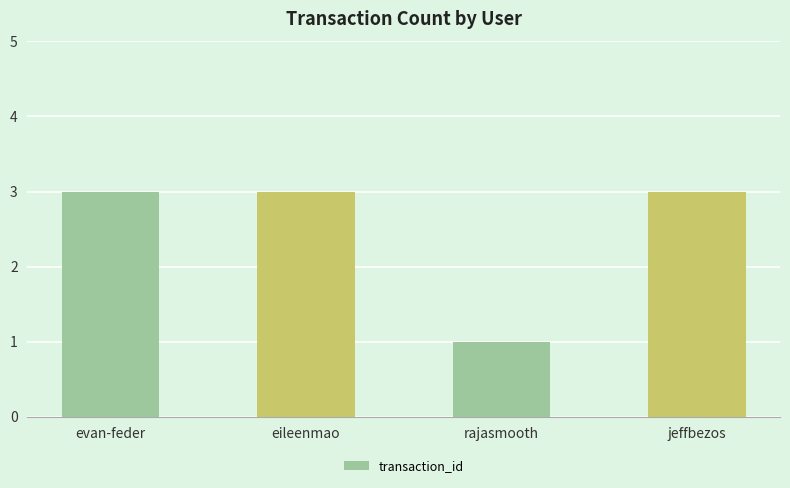

What value does the data have at jeffbezos?

3